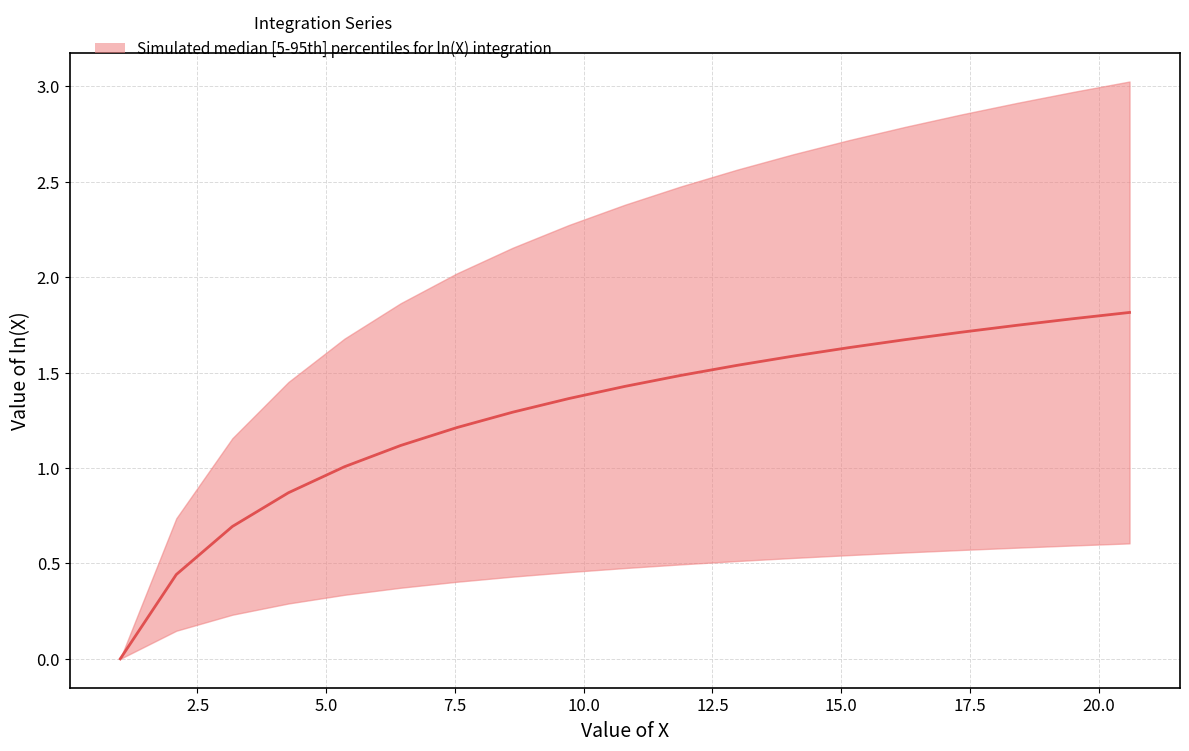

What is the label of the 4th point from the left?

7.5